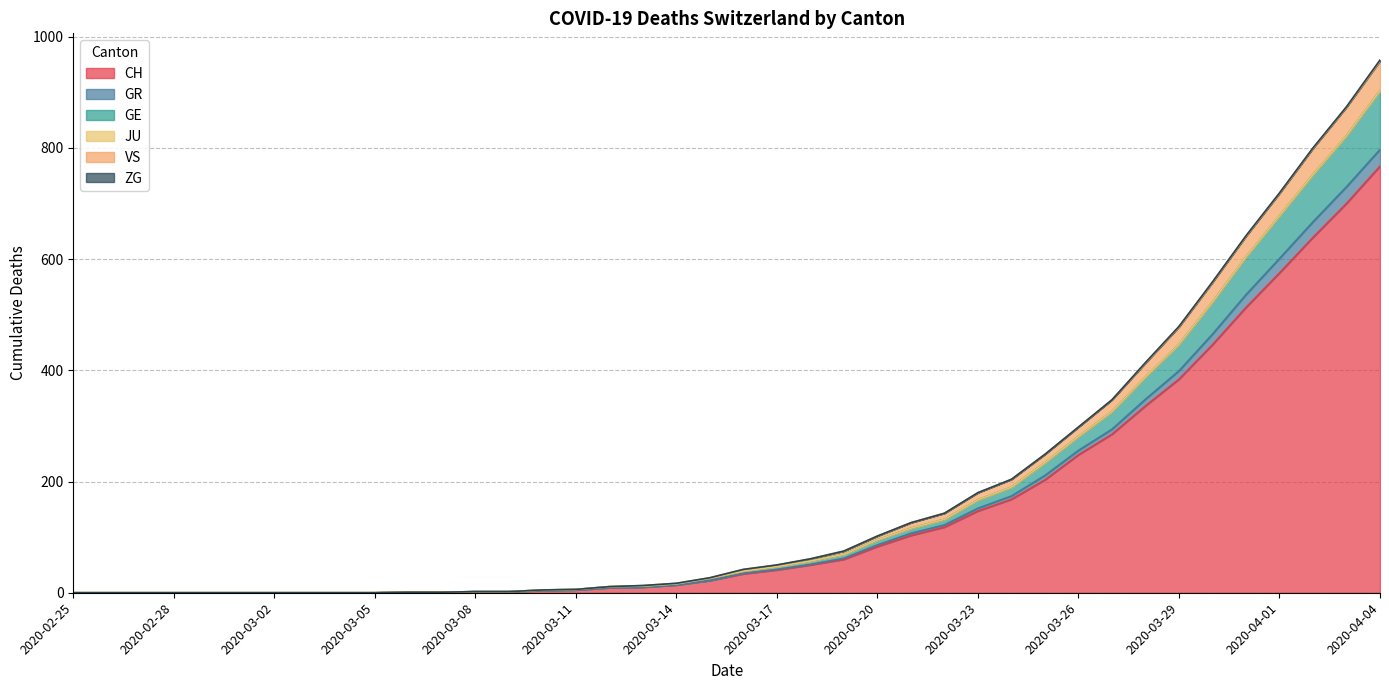

At how many categories does at least one series exceed 734?

3